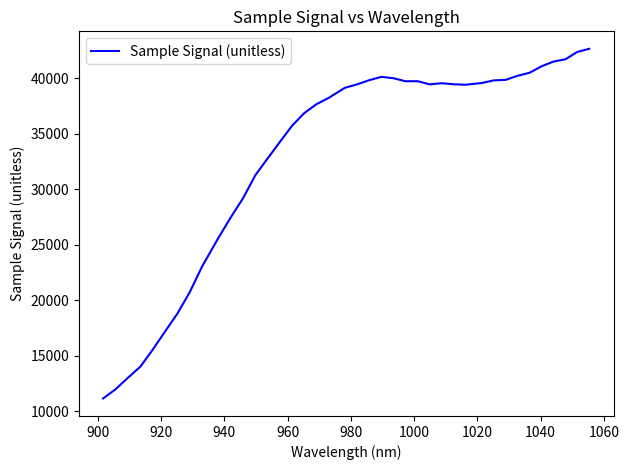

What is the difference between the maximum and minimum values?

31526